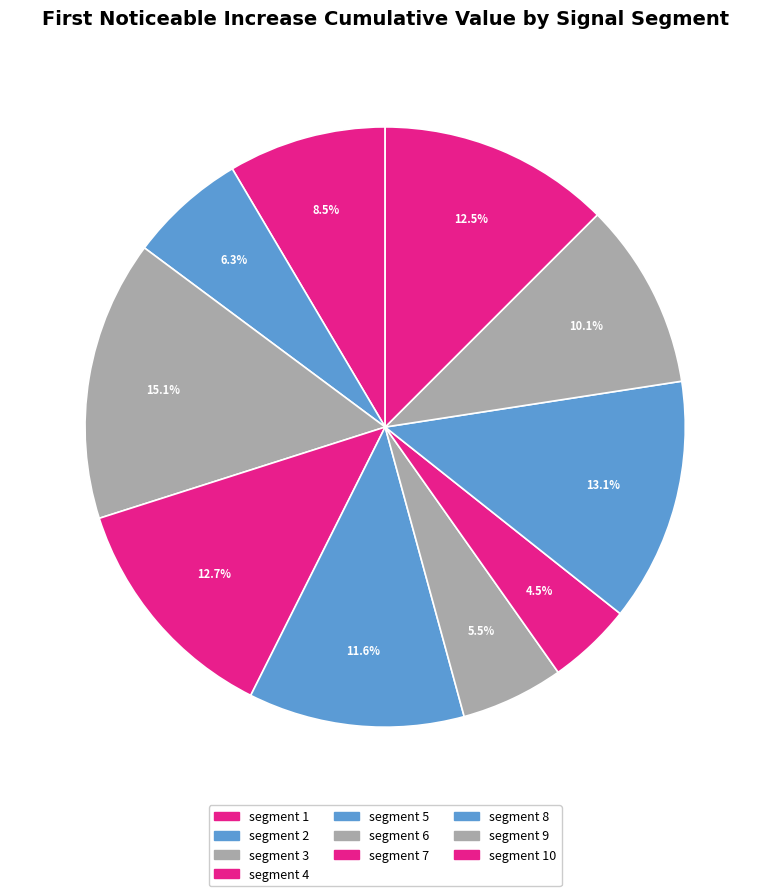

Count the number of slices in the pie.

10